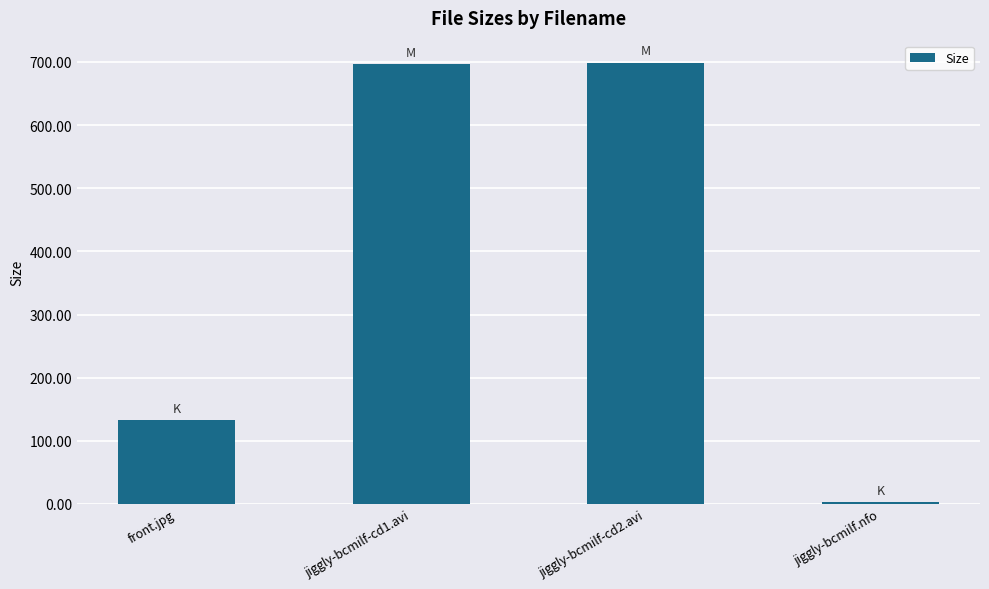

Is it true that the value at jiggly-bcmilf-cd1.avi is 696.5?

True